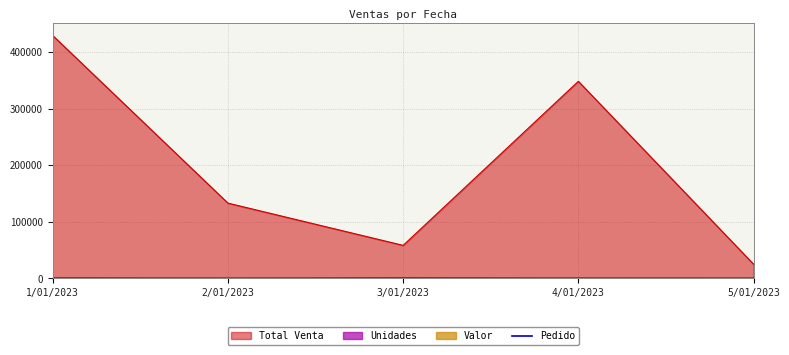

Which series changed the most between 2/01/2023 and 5/01/2023?

Total Venta